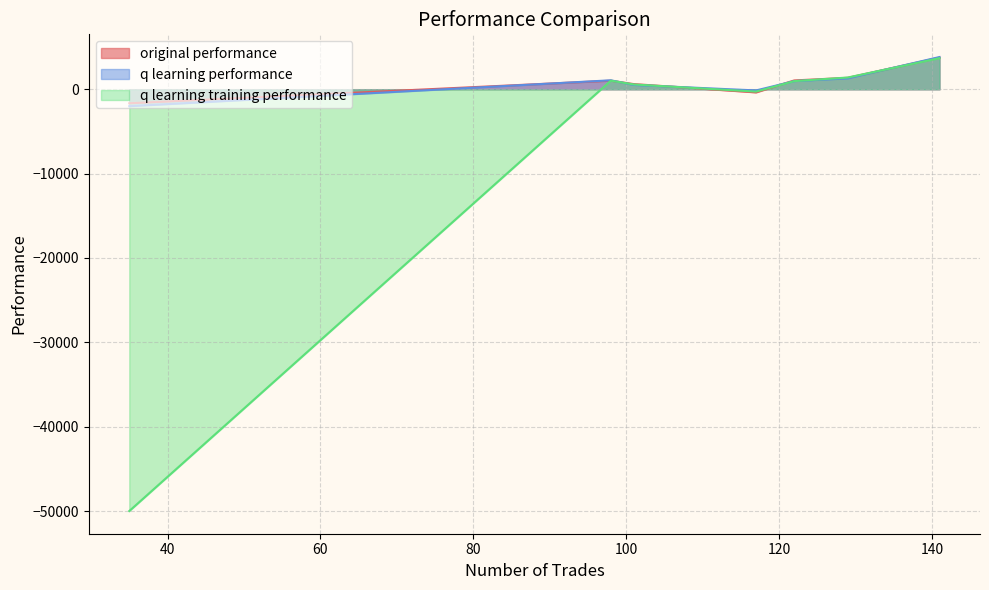

What is the difference between the highest and lowest values at 101?

103.2